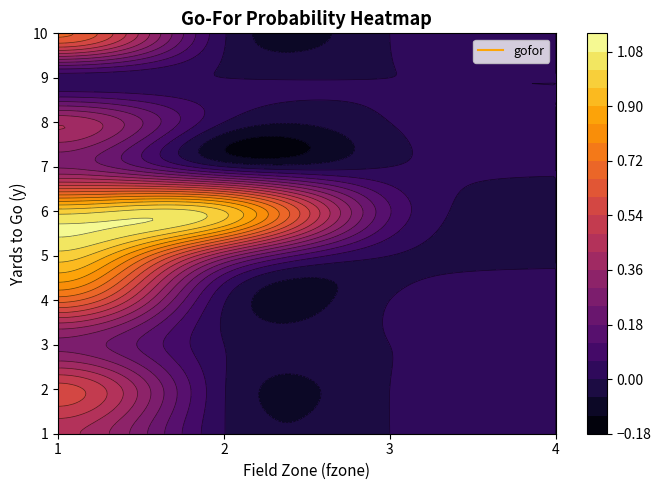

Reading left to right, list all the values displayed in this chart.

1: 0.4	0.0	0.0	0.0
2: 0.6	0.0	0.0	0.0
3: 0.3	0.0	0.0	0.0
4: 0.7	0.0	0.0	0.0
5: 1.0	0.3	0.0	0.0
6: 1.0	1.0	0.1	0.0
7: 0.3	0.0	0.0	0.0
8: 0.4	0.0	0.0	0.0
9: 0.0	0.0	0.0	0.0
10: 0.7	0.0	0.0	0.0